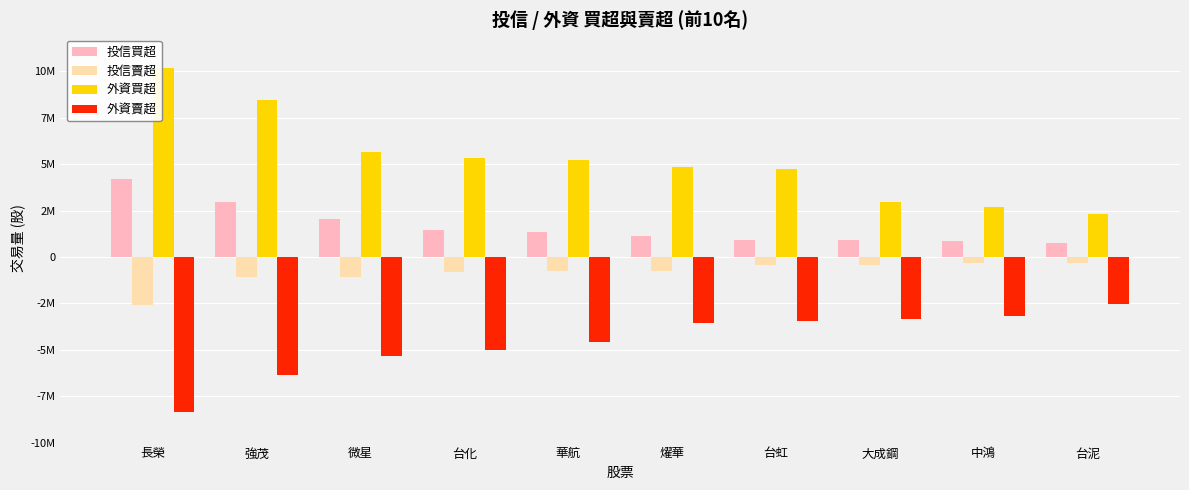

At which category is the sum across all series the highest?

強茂